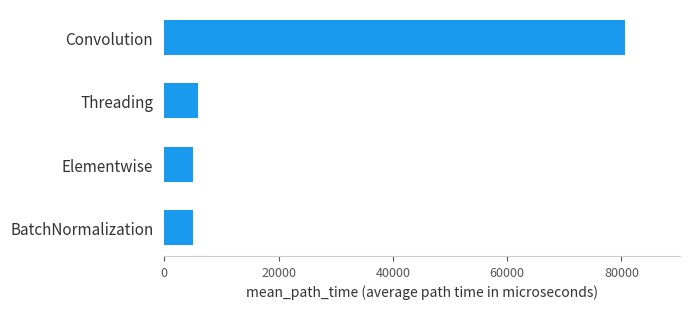

The chart shows a value of 80570.5 at Convolution. True or false?

True